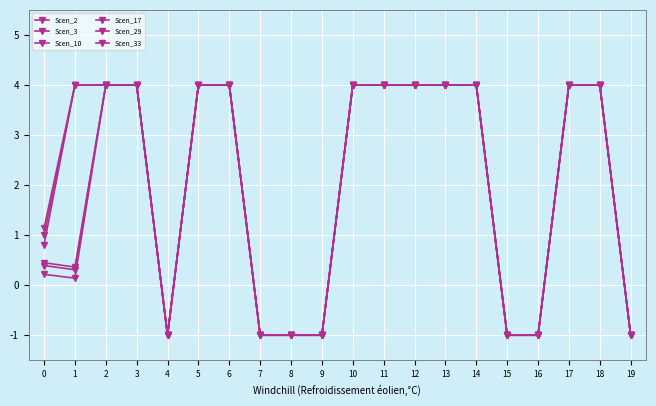

How many values in Scen_2 are below zero?

7